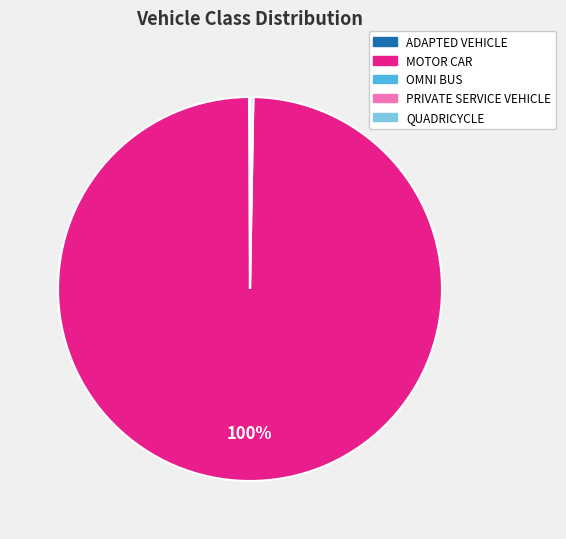

Is there a majority slice in this chart?

Yes